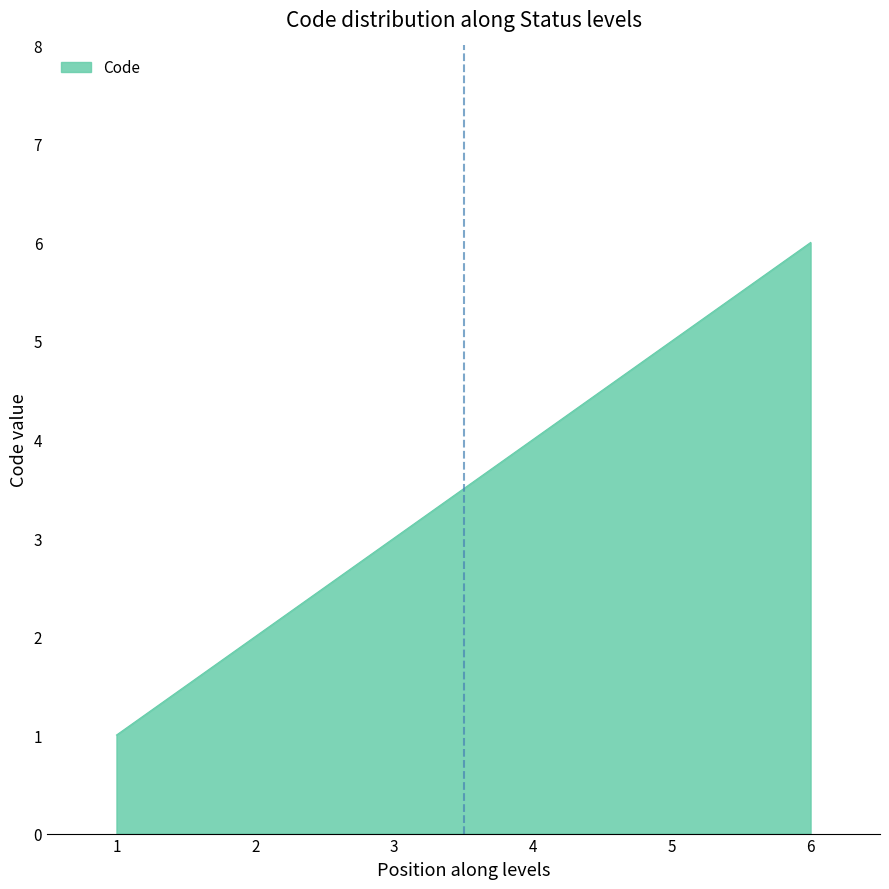

How many distinct data groups are displayed?

1